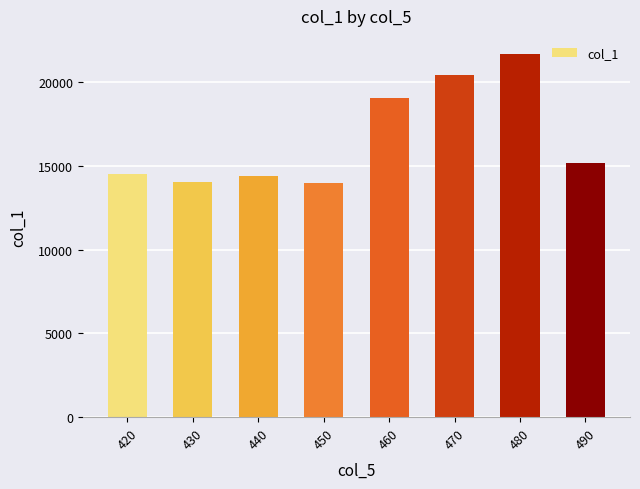

The chart shows a value of 14006 at 430. True or false?

True